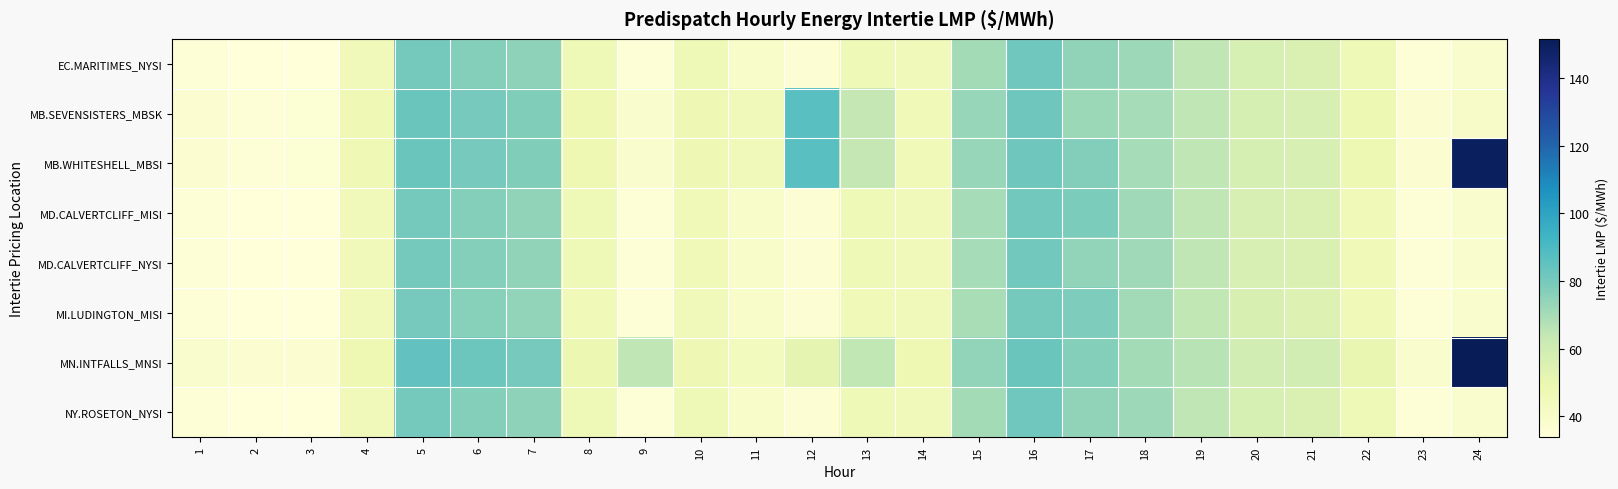

Between 16 and 22, which is larger?

16